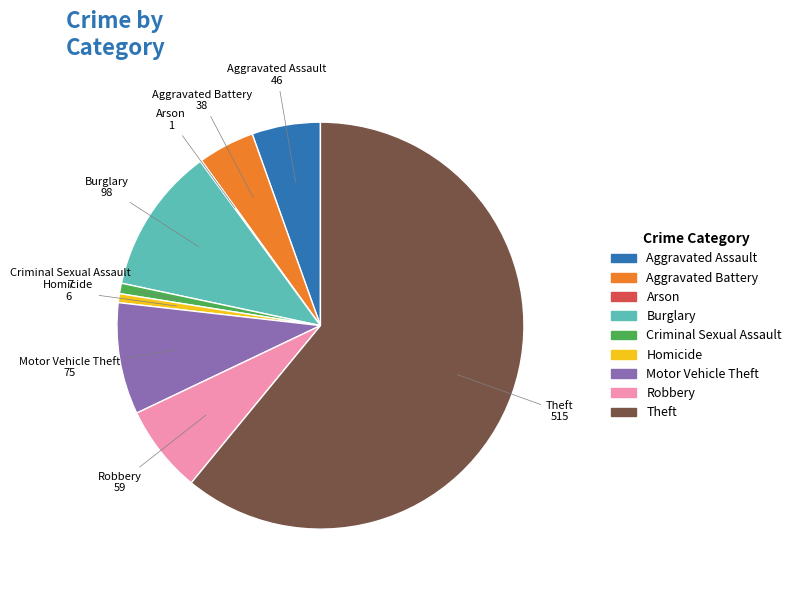

Is the sum of Motor Vehicle Theft and Criminal Sexual Assault greater than half?

No